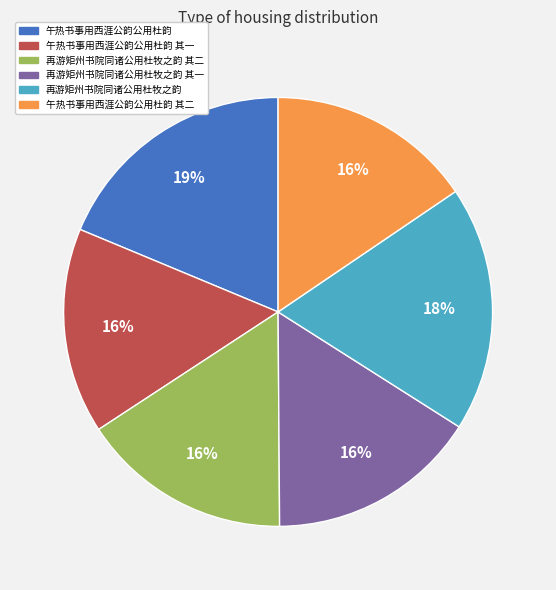

To the nearest percent, what is the difference between the largest and smallest slice percentages?

3%